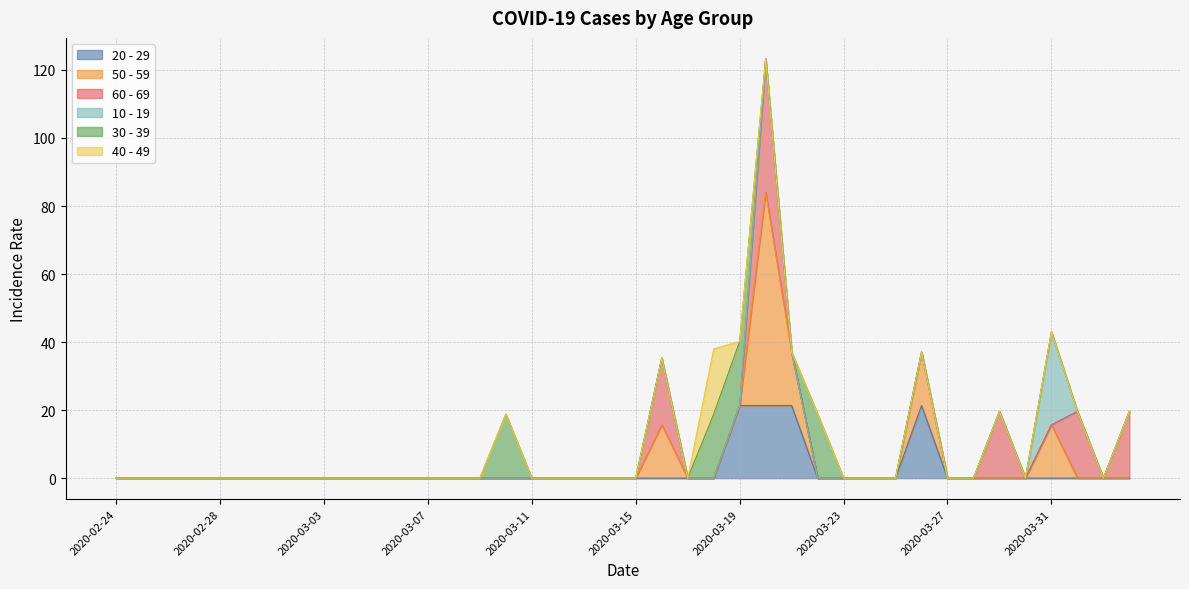

How many lines are shown in the chart?

6